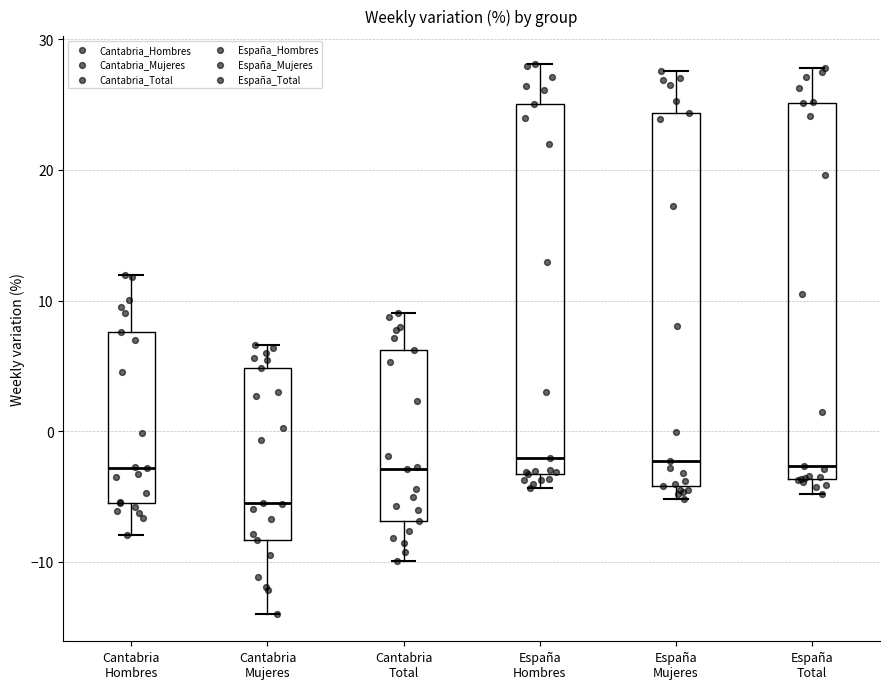

Reading left to right, transcribe this box plot: for each box, give where its median line is, the range the box spans, and where its two whiskers end, as read against the y-axis. The values are not printed on the chart, so give them approximately, as read against the axis.

Cantabria Hombres: median -3, box -5 to 8, whiskers -8 to 12
Cantabria Mujeres: median -5, box -8 to 5, whiskers -14 to 7
Cantabria Total: median -3, box -7 to 6, whiskers -10 to 9
España Hombres: median -2, box -3 to 25, whiskers -4 to 28
España Mujeres: median -2, box -4 to 24, whiskers -5 to 28
España Total: median -3, box -4 to 25, whiskers -5 to 28